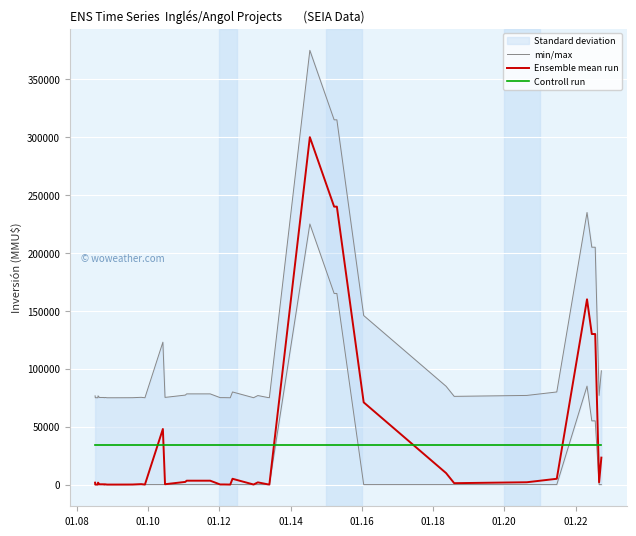

What is the maximum value for Controll run?

34591.5